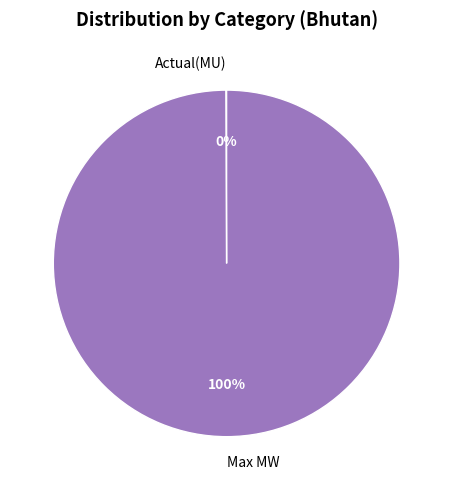

Is Max MW the majority of the pie?

Yes